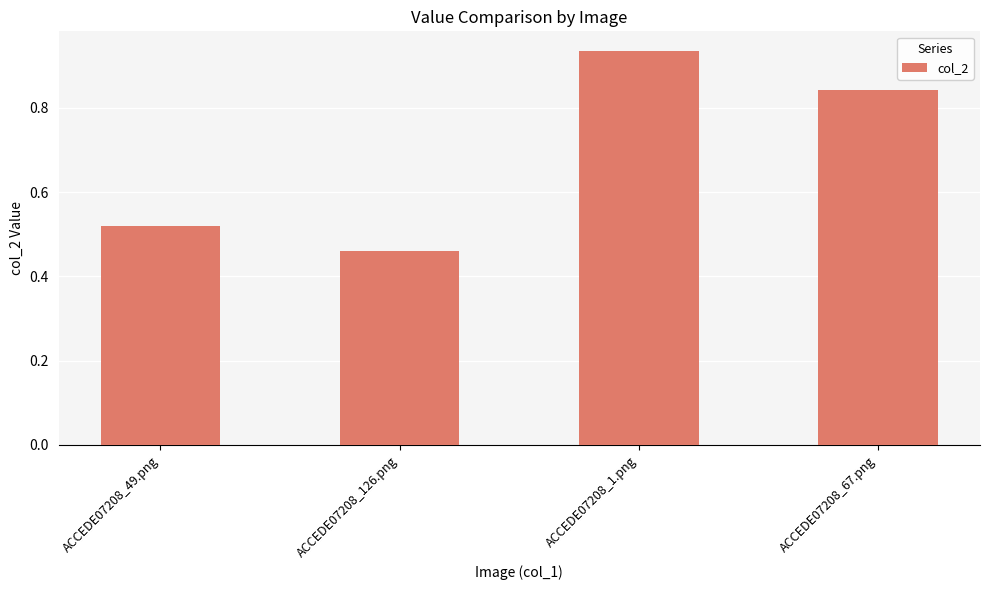

Rank the categories by value from highest to lowest.

ACCEDE07208_1.png, ACCEDE07208_67.png, ACCEDE07208_49.png, ACCEDE07208_126.png